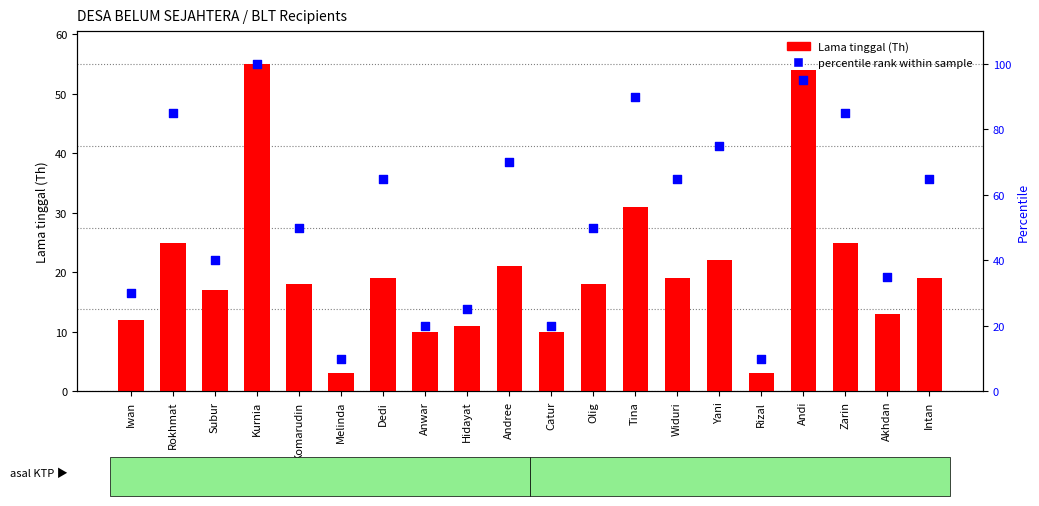

Which series contains the lowest Y value?

Lama tinggal (Th)